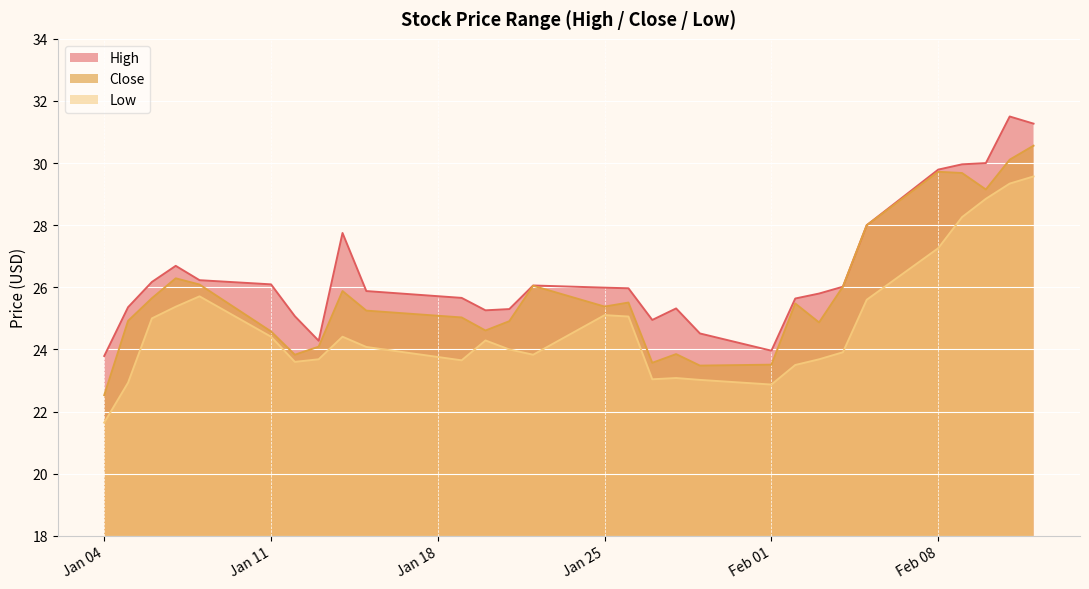

True or false: Close and High cross at least once.

False